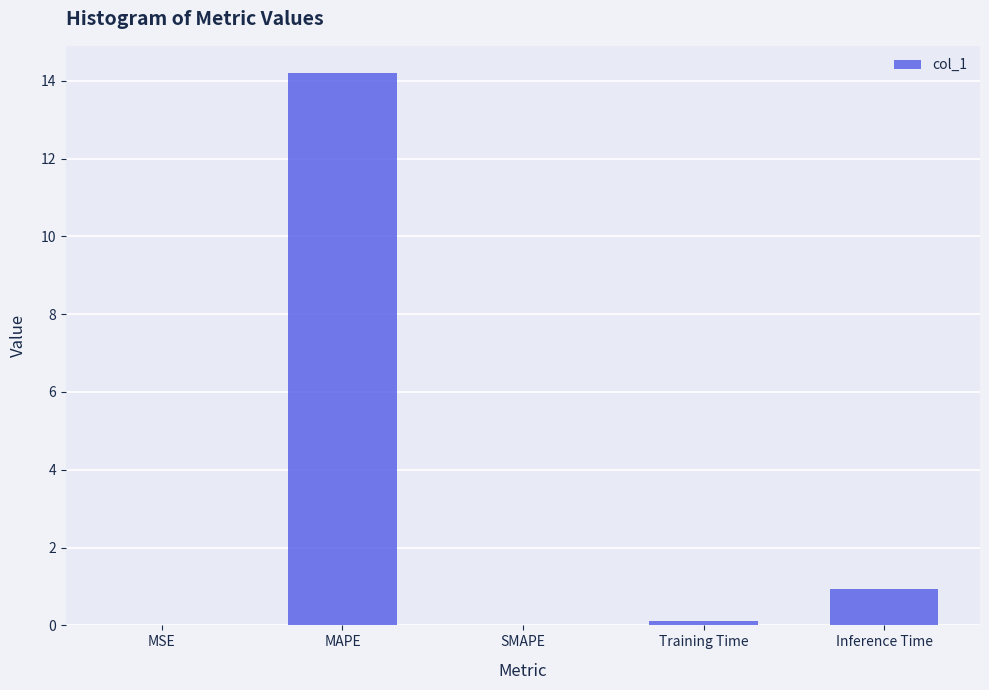

What is the sum of the values at Inference Time and SMAPE?

0.9